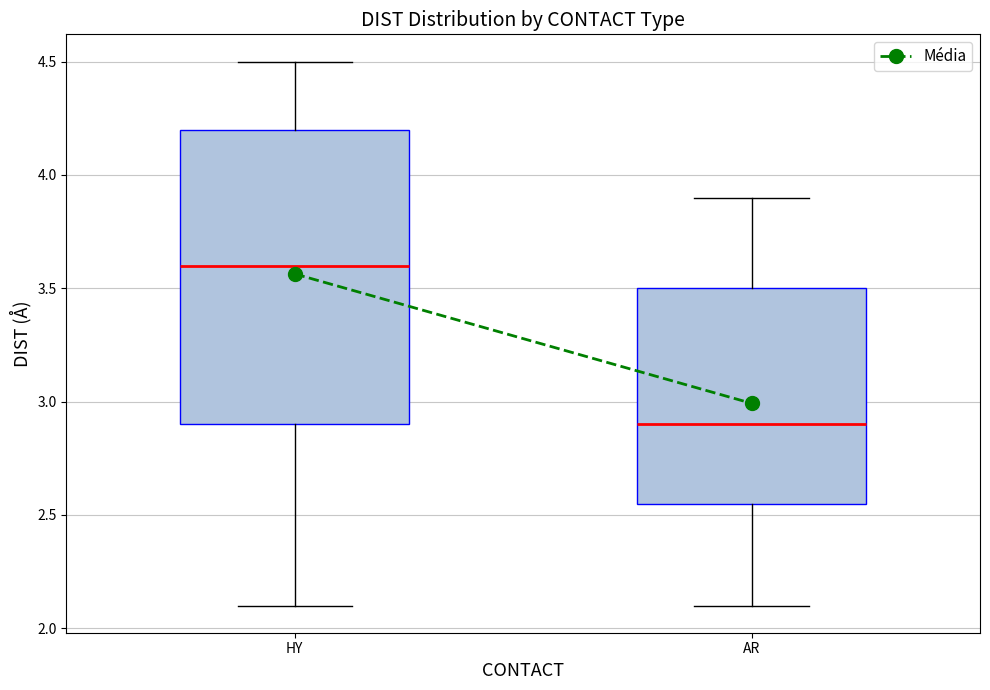

Where does the lower whisker of the box for AR end on the y-axis? The values are not printed on the chart, so give them approximately, as read against the axis.

2.10